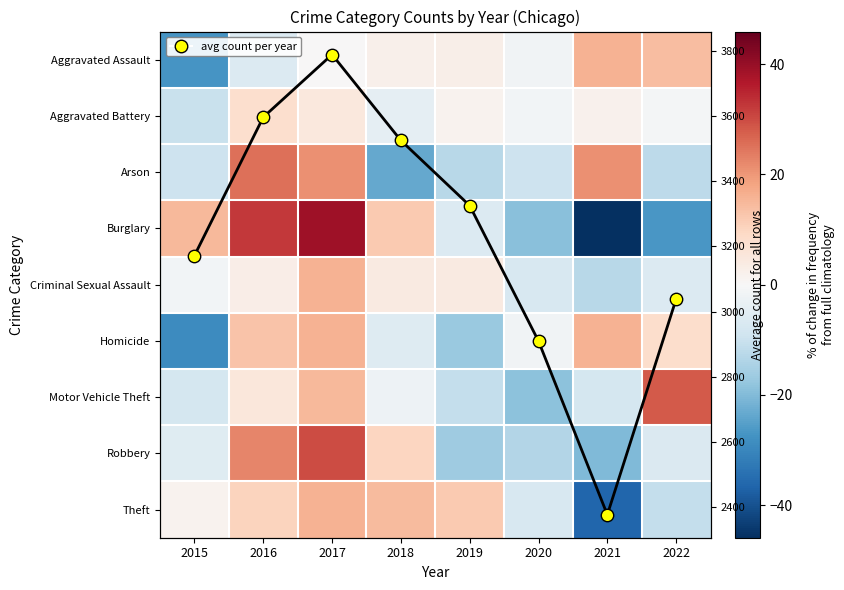

What is the maximum value shown in the chart?

3788.3